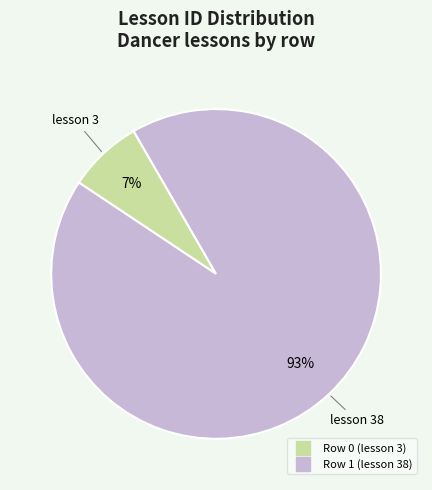

Combined, do Row 1 (lesson 38) and Row 0 (lesson 3) account for over 50%?

Yes